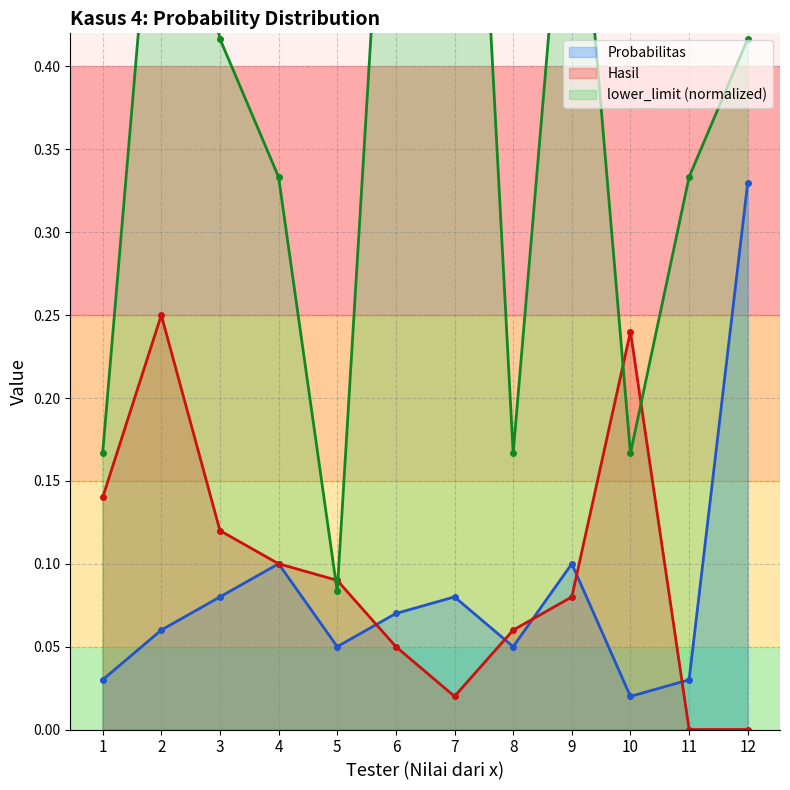

Reading left to right, list all the values displayed in this chart.

Probabilitas: 1=0.0	2=0.1	3=0.1	4=0.1	5=0.1	6=0.1	7=0.1	8=0.1	9=0.1	10=0.0	11=0.0	12=0.3
Hasil: 1=0.1	2=0.2	3=0.1	4=0.1	5=0.1	6=0.1	7=0.0	8=0.1	9=0.1	10=0.2	11=0.0	12=0.0
lower_limit: 1=0.2	2=0.6	3=0.4	4=0.3	5=0.1	6=0.7	7=0.8	8=0.2	9=0.6	10=0.2	11=0.3	12=0.4